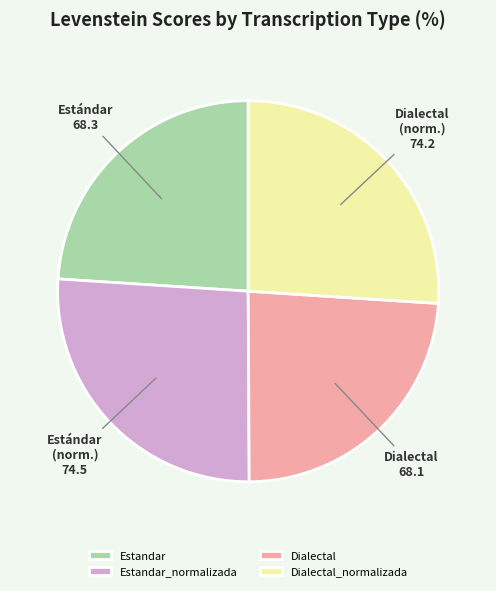

True or false: Estandar accounts for 36% of the total.

False